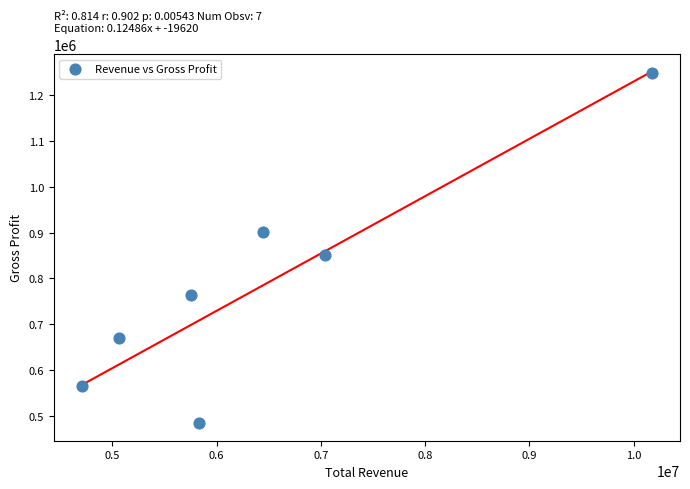

What Y value in the scatter plot is closest to 866000?

852000